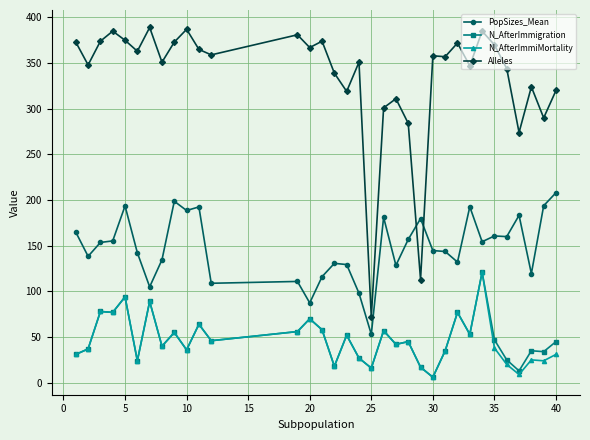

What is the sum of all N_AfterImmigration values?

1620.0